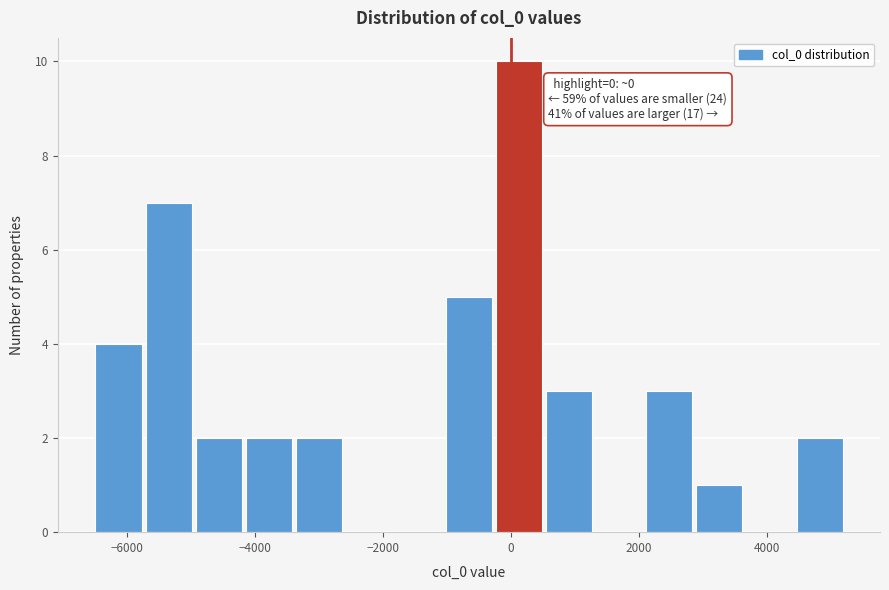

Read against the x-axis, roughly where is the centre of the tallest bar?

200